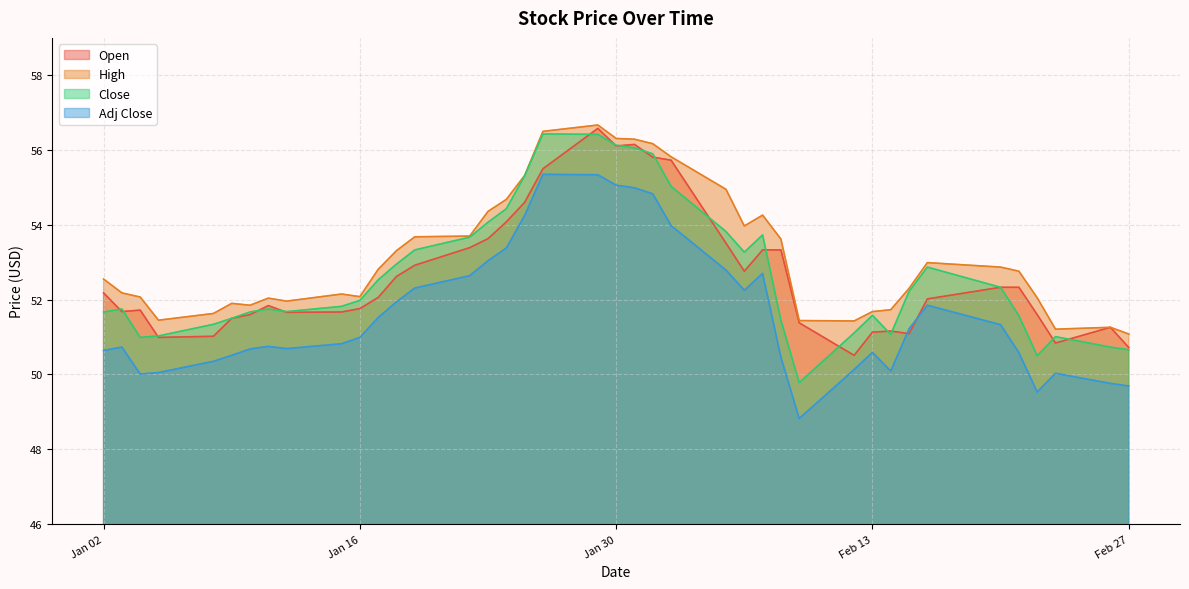

Which series has the largest range (max minus min)?

Close